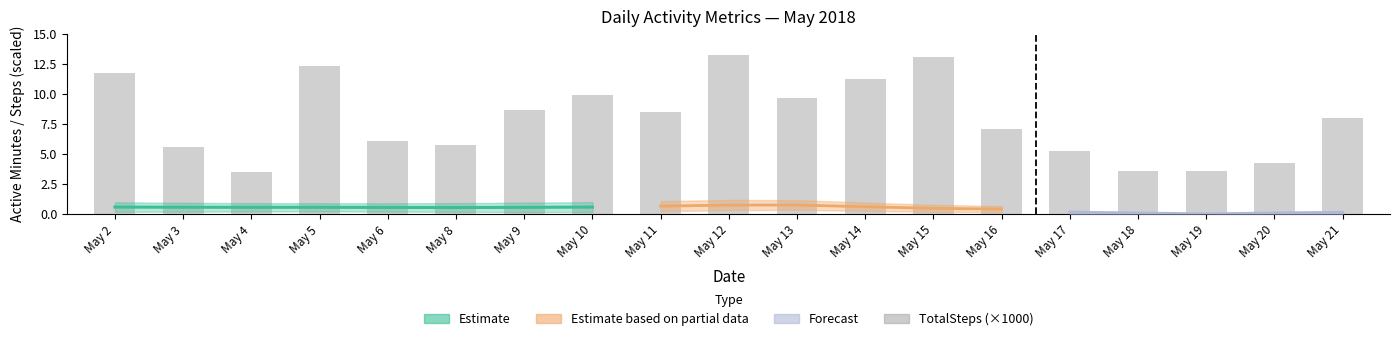

What is the difference between the maximum and second lowest values?

9.7